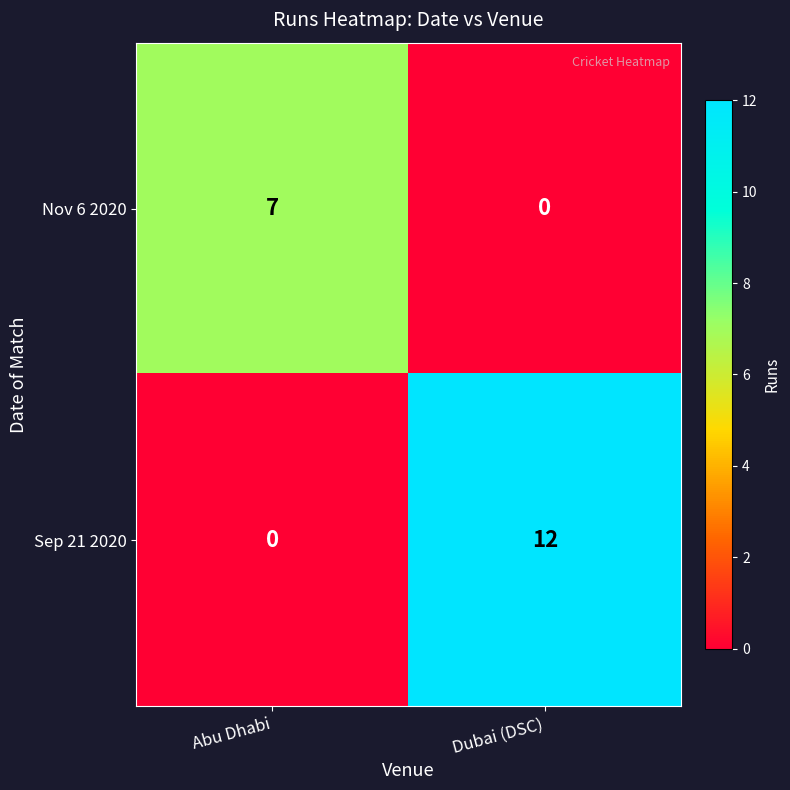

The value of Nov 6 2020 at Abu Dhabi is 7. True or false?

True